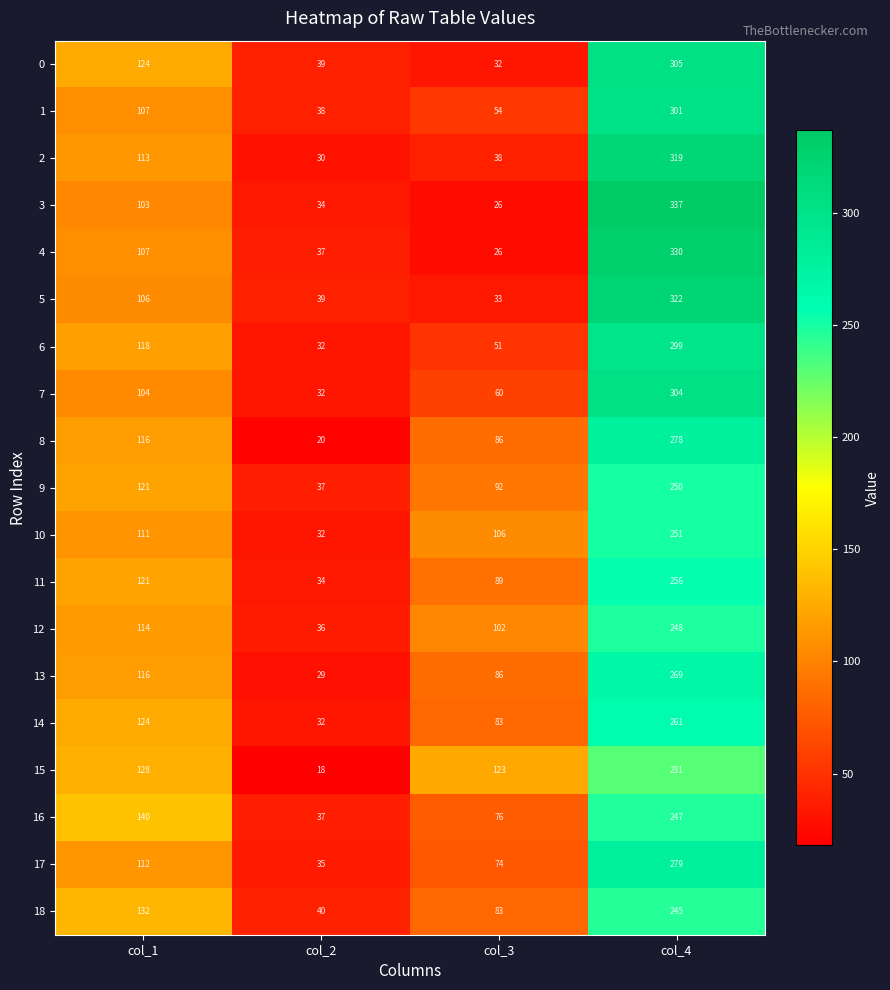

List the labels in order of 9 value, largest first.

col_4, col_1, col_3, col_2